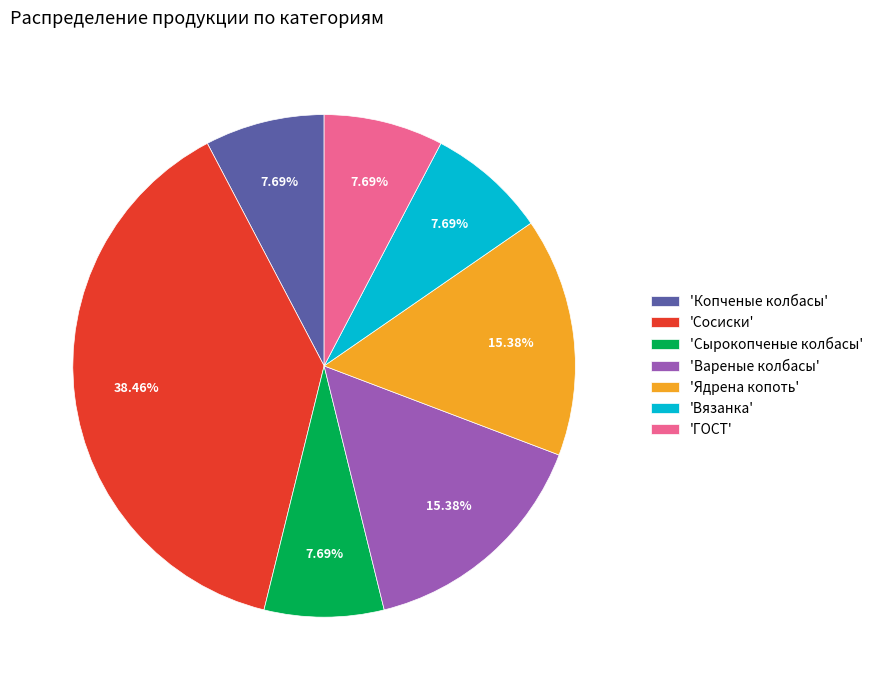

Is there a majority slice in this chart?

No